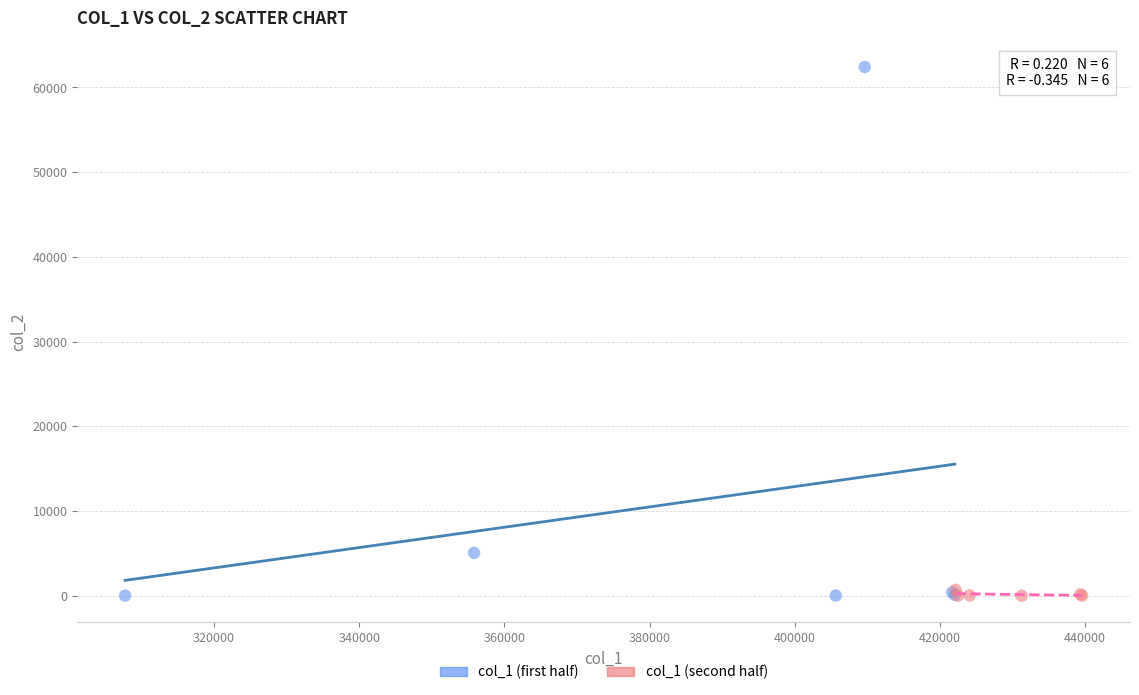

Which series reaches the maximum Y coordinate?

col_1 (first half)